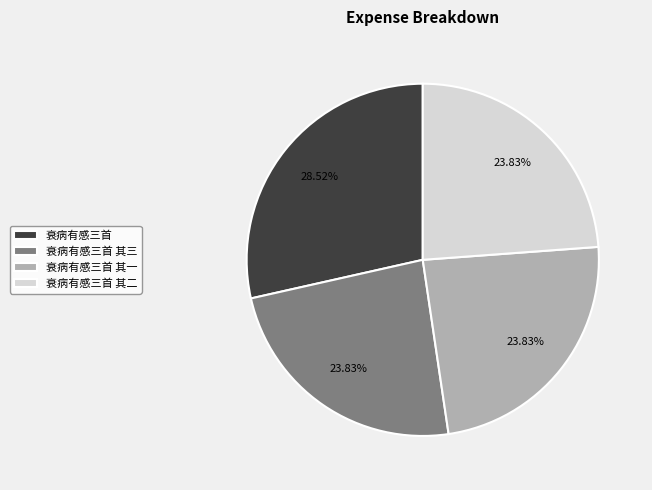

Count the number of slices in the pie.

4